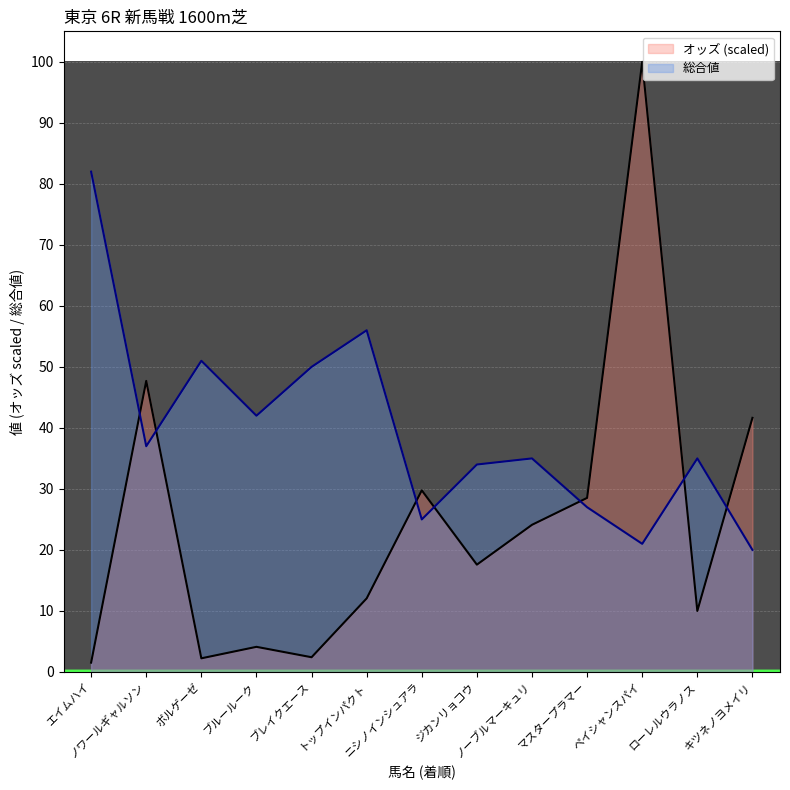

How many lines are shown in the chart?

2